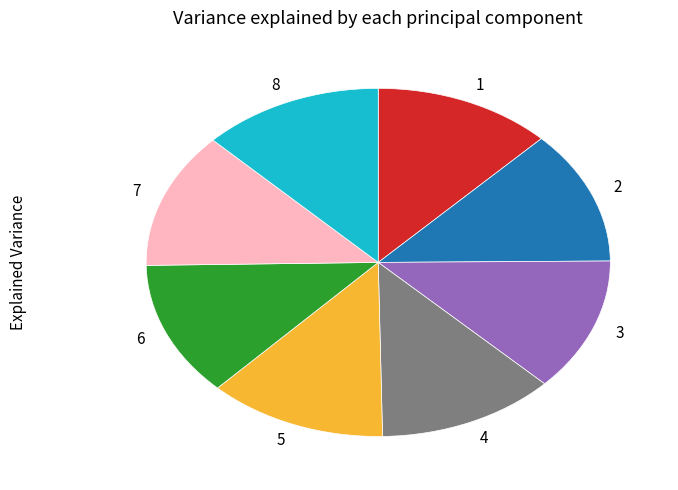

The 3 slice represents 12% of the pie. True or false?

True